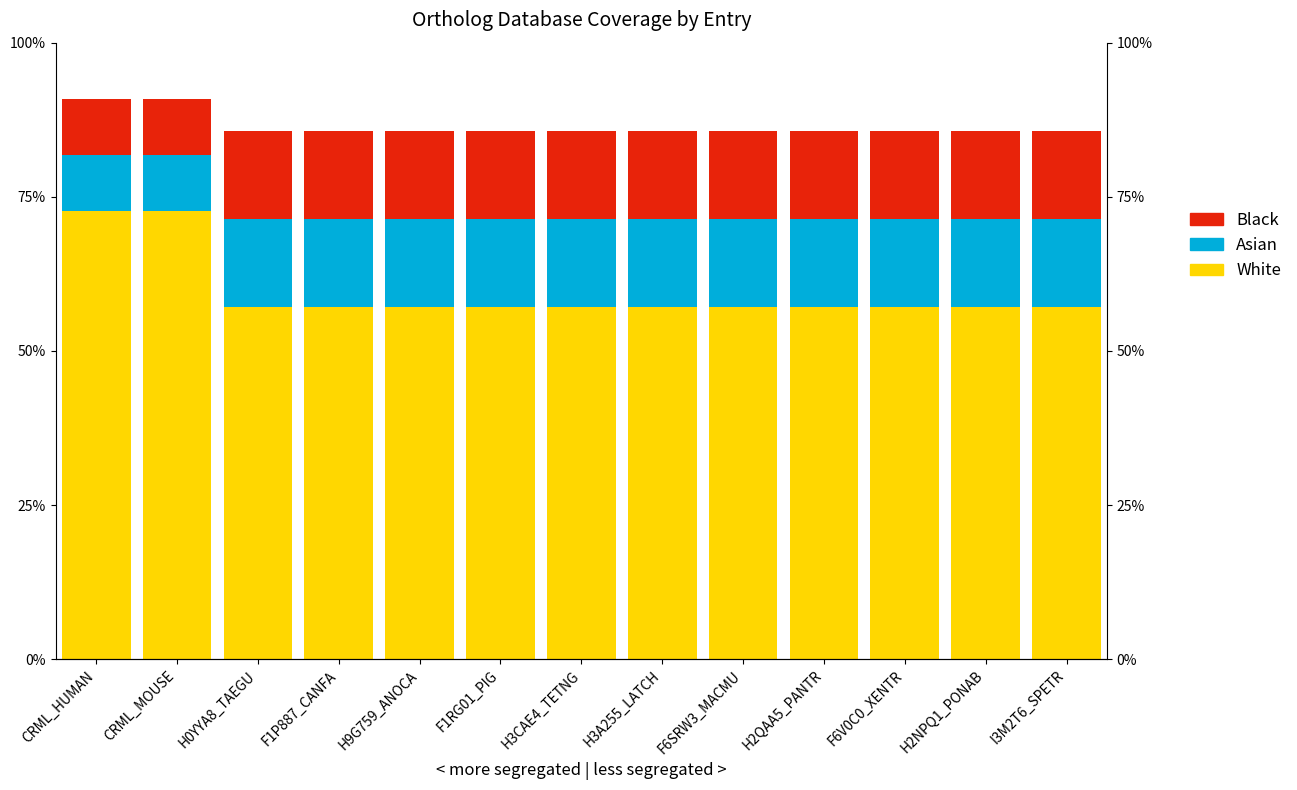

How many data points in Black are above 14?

11